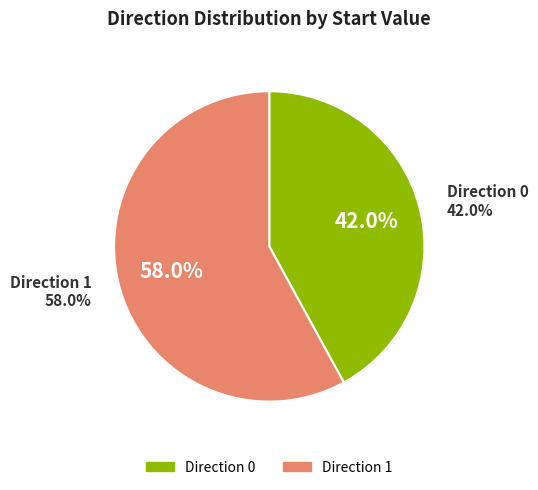

Is it true that 1 is 58% of the pie?

True